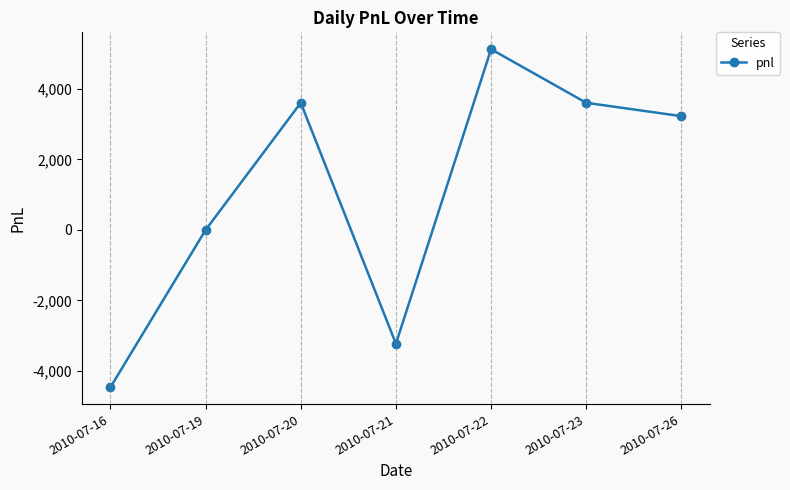

Is it true that the value at 2010-07-20 is 3610?

True